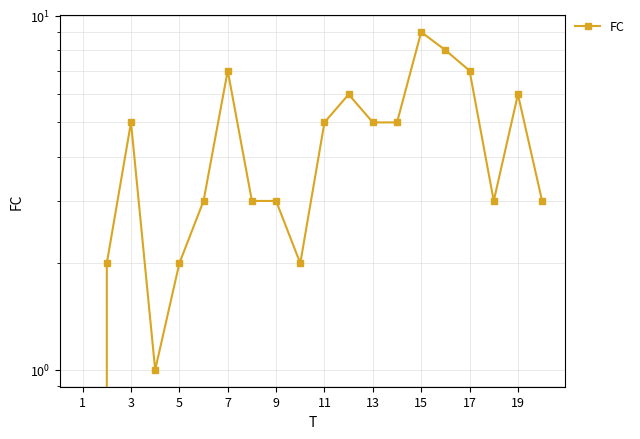

What is the average value?

4